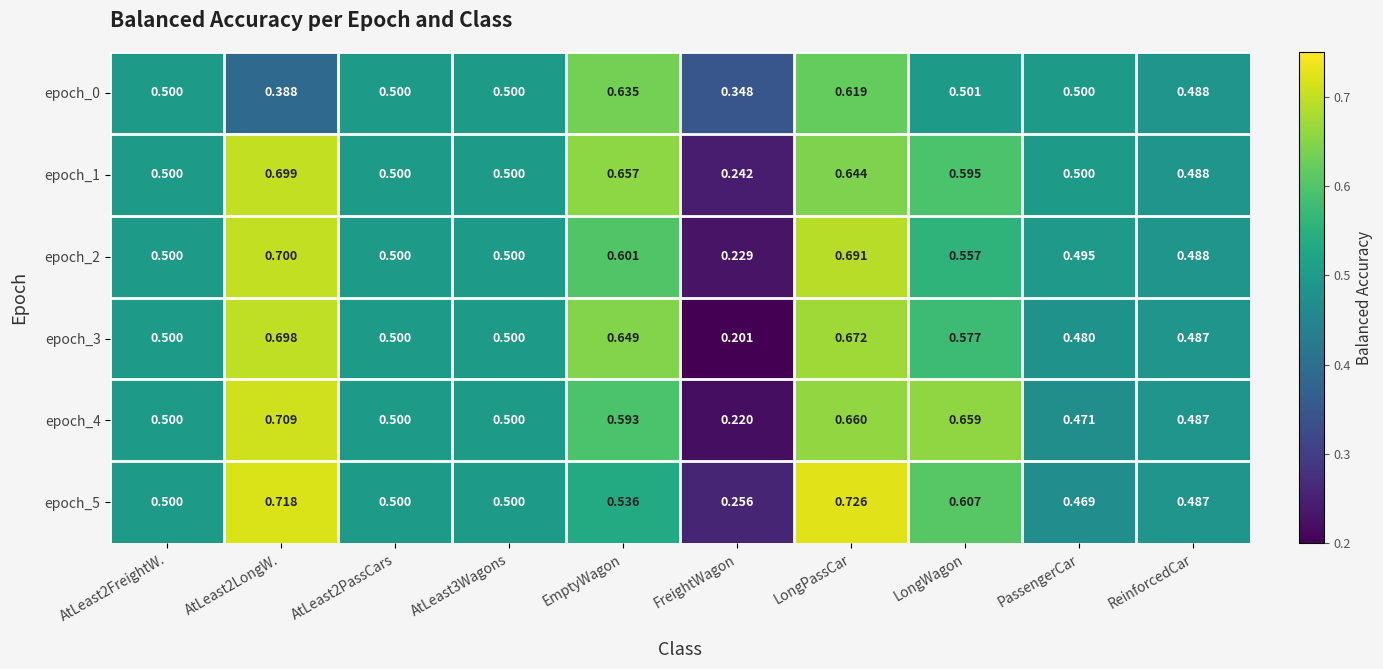

At which category is the sum across all series the highest?

LongPassCar